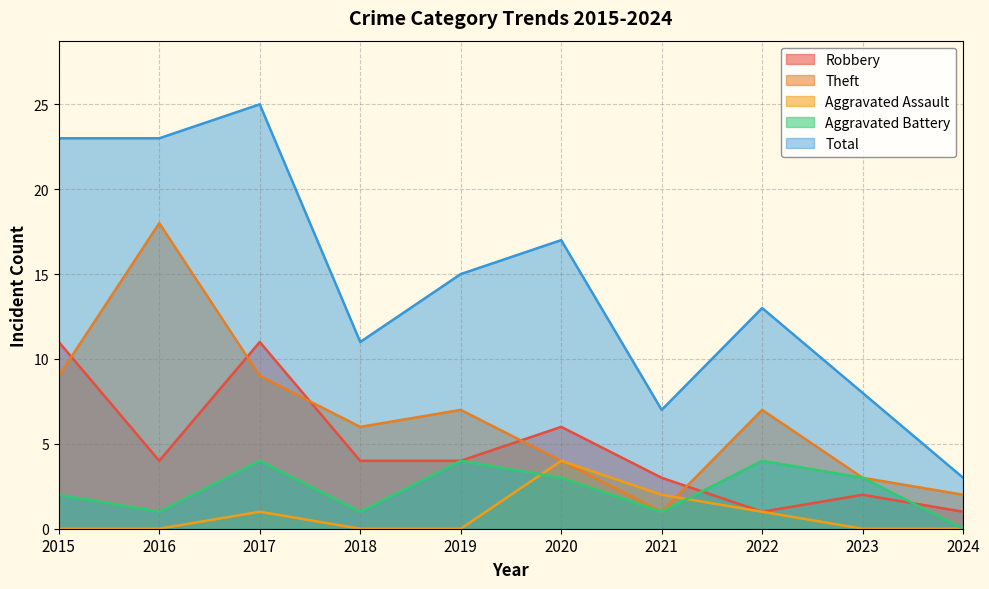

At which label does Total reach its peak?

2017